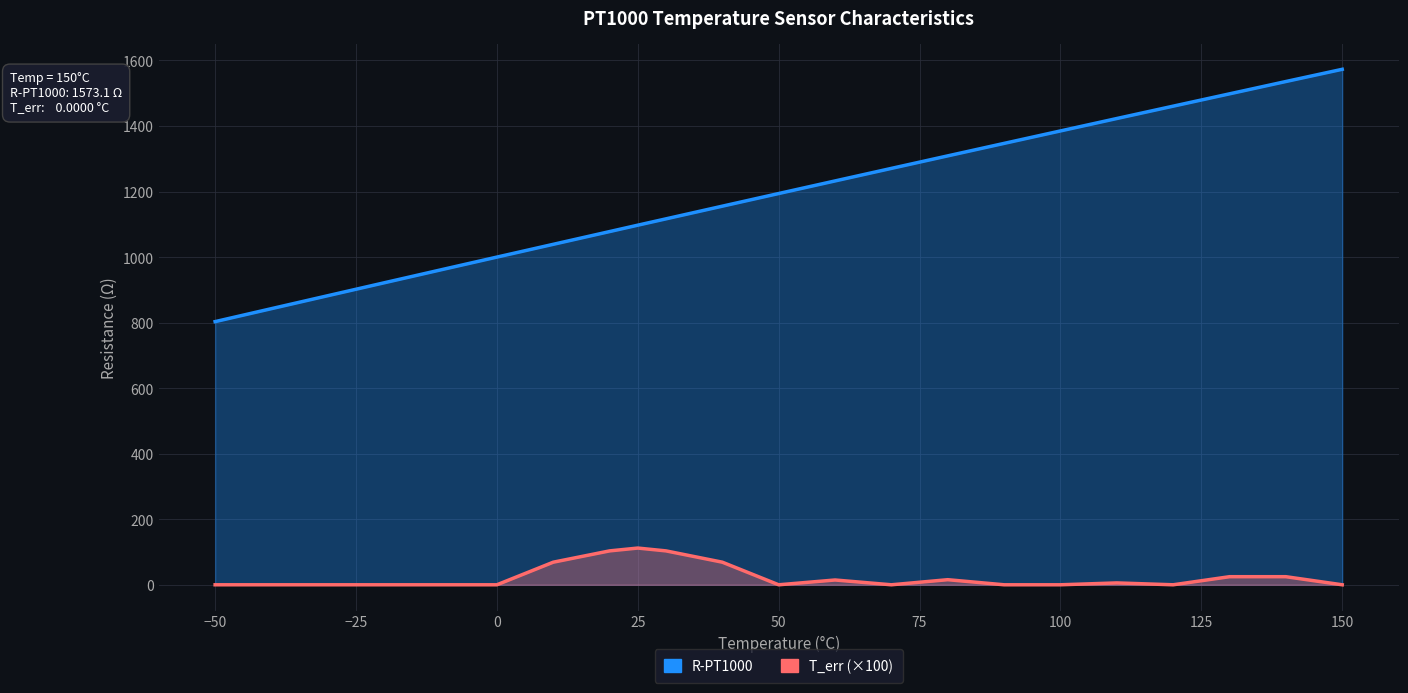

At how many categories does at least one series exceed 1534?

2